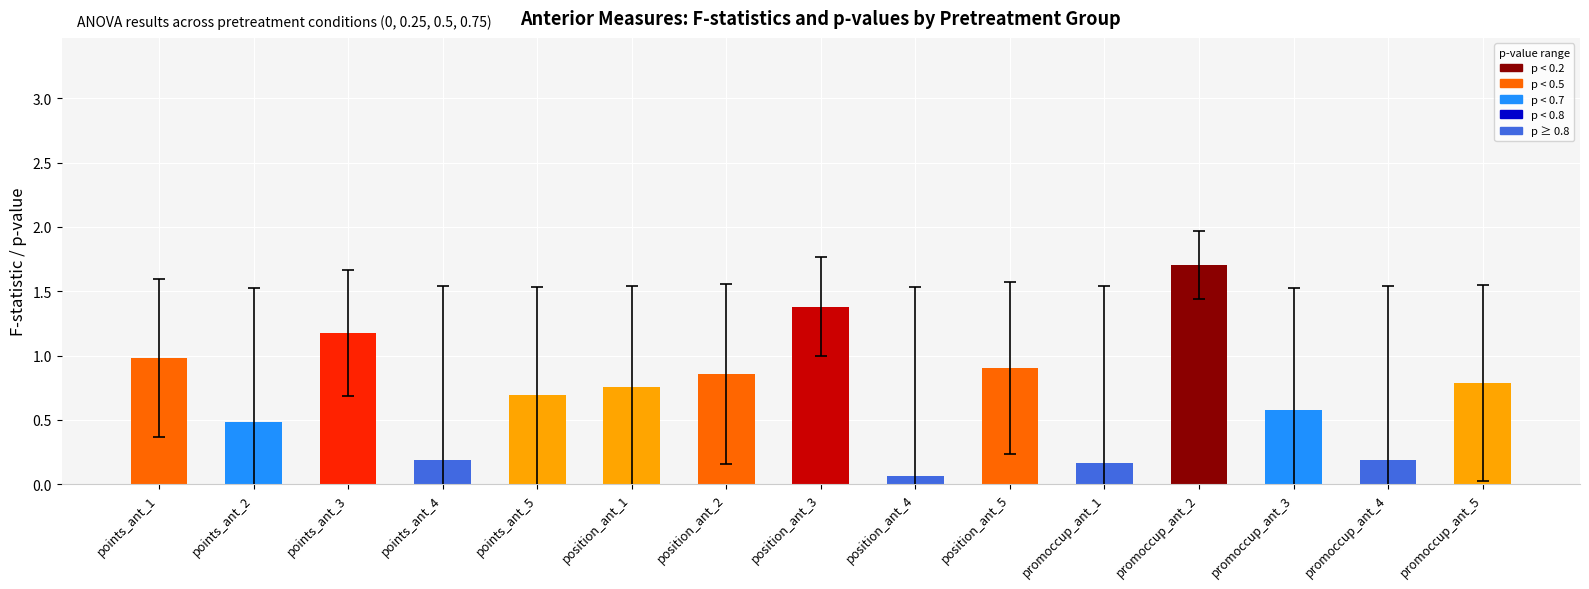

True or false: the data shows 1.0 at points_ant_1.

True